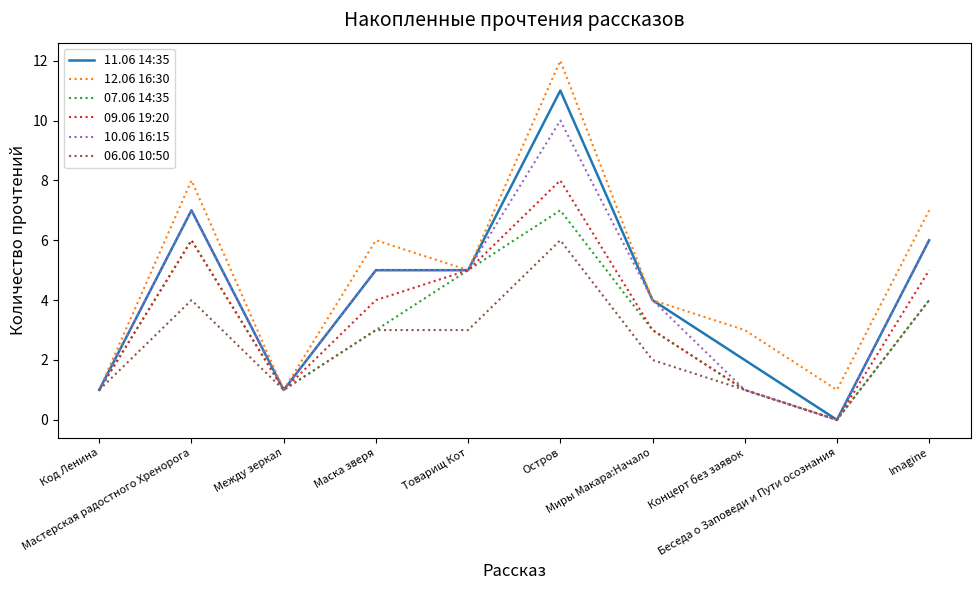

Reading left to right, extract all data points from this chart.

11.06 14:35: 1	7	1	5	5	11	4	2	0	6
12.06 16:30: 1	8	1	6	5	12	4	3	1	7
07.06 14:35: 1	6	1	3	5	7	3	1	0	4
09.06 19:20: 1	6	1	4	5	8	3	1	0	5
10.06 16:15: 1	7	1	5	5	10	4	1	0	6
06.06 10:50: 1	4	1	3	3	6	2	1	0	4